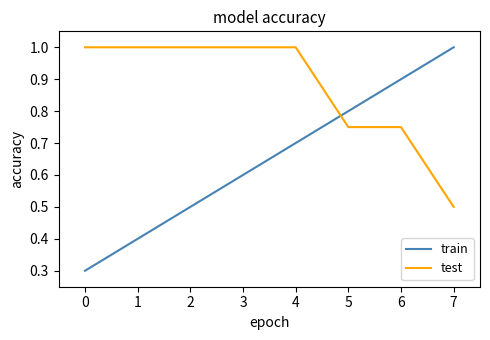

True or false: train has more than 2 interior local peaks.

False